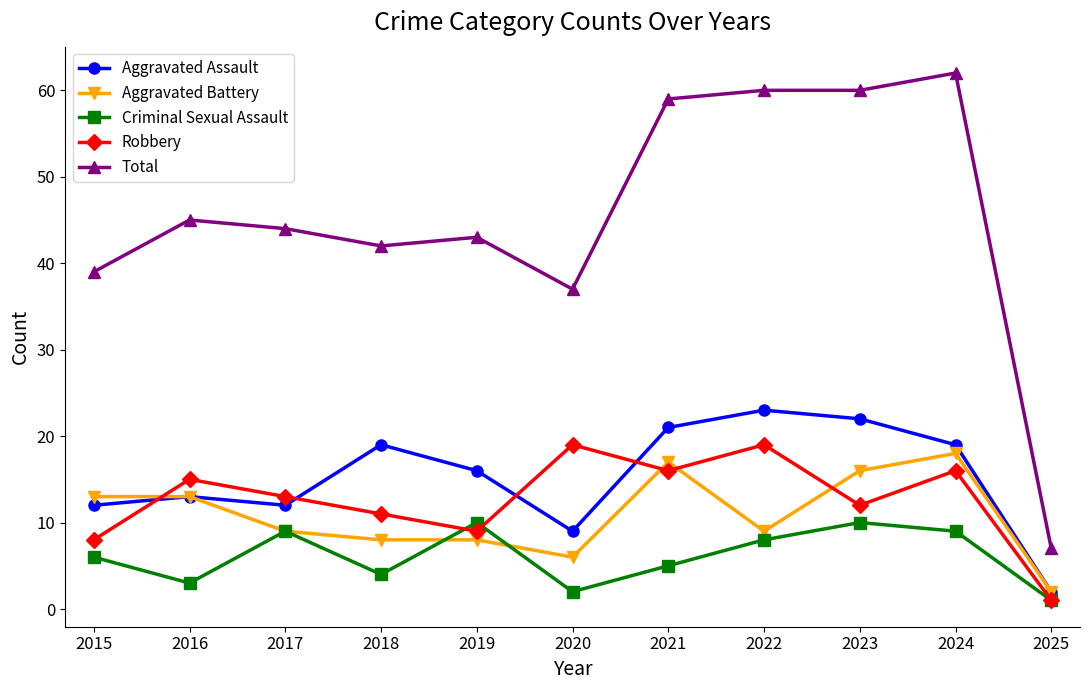

What is the value of the Criminal Sexual Assault point at the 5th from the left?

10